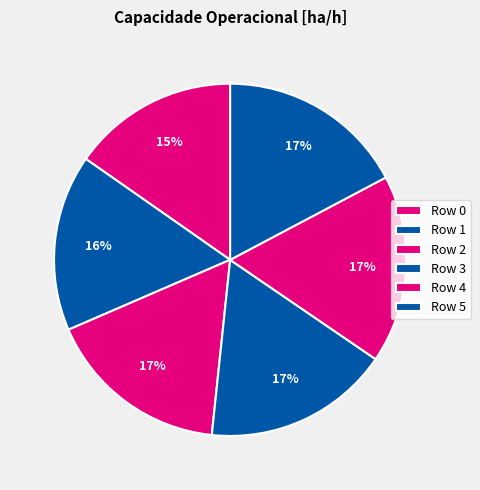

How many segments does this pie chart have?

6